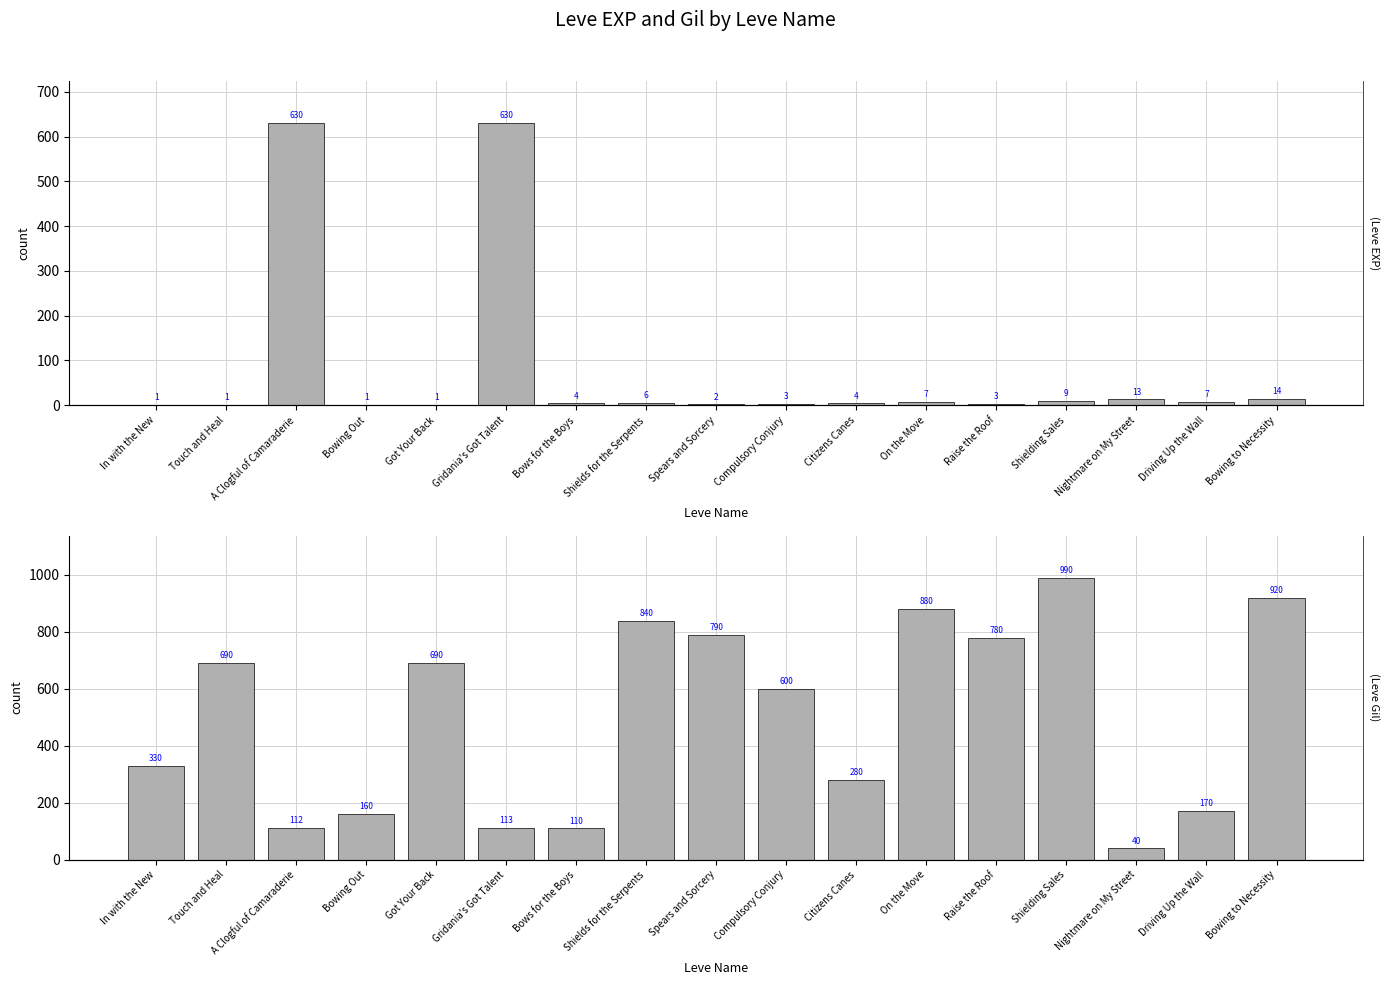

True or false: Leve EXP has a value of 6 at Shields for the Serpents.

True